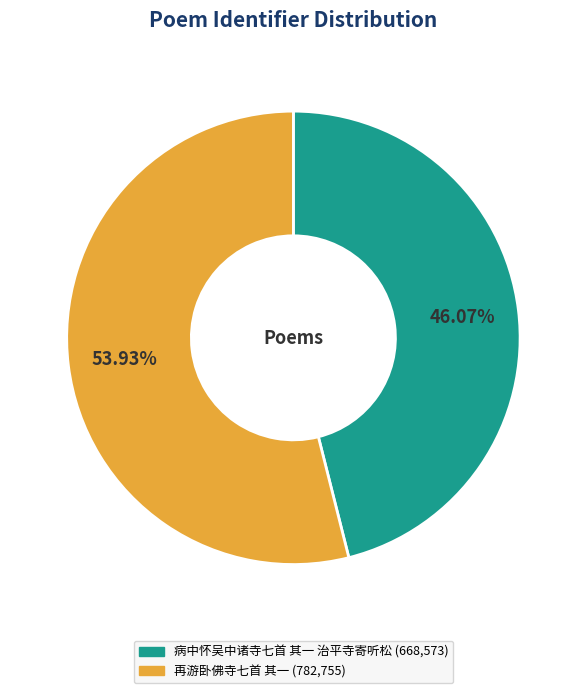

To the nearest percent, what is the combined percentage of 再游卧佛寺七首 其一 and 病中怀吴中诸寺七首 其一 治平寺寄听松?

100%